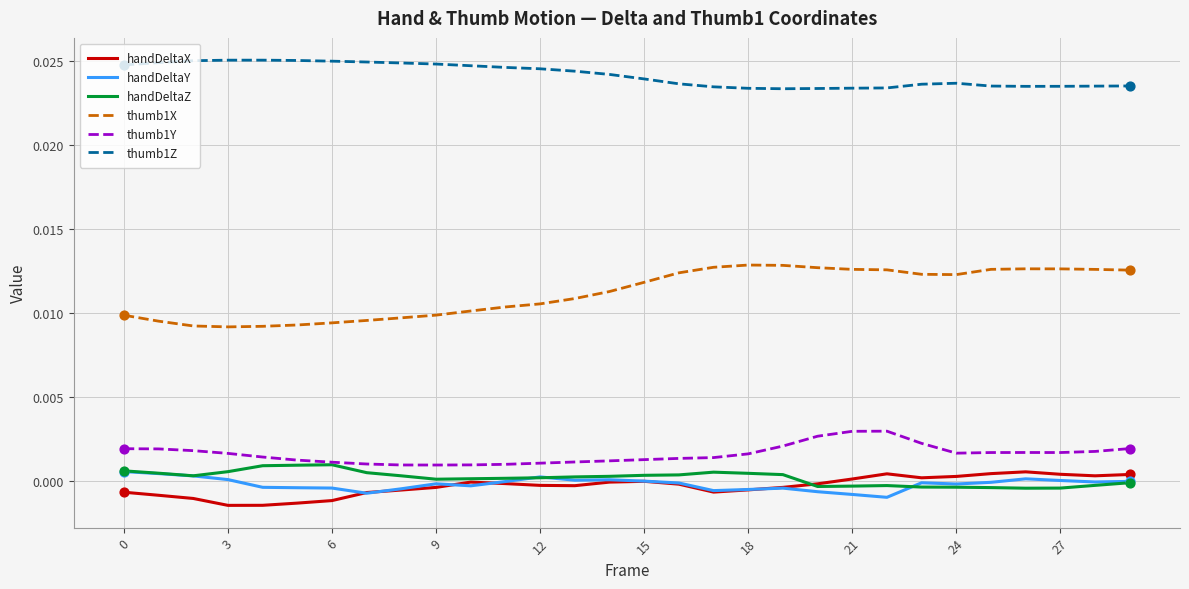

Which series has the largest total across all categories?

thumb1Z